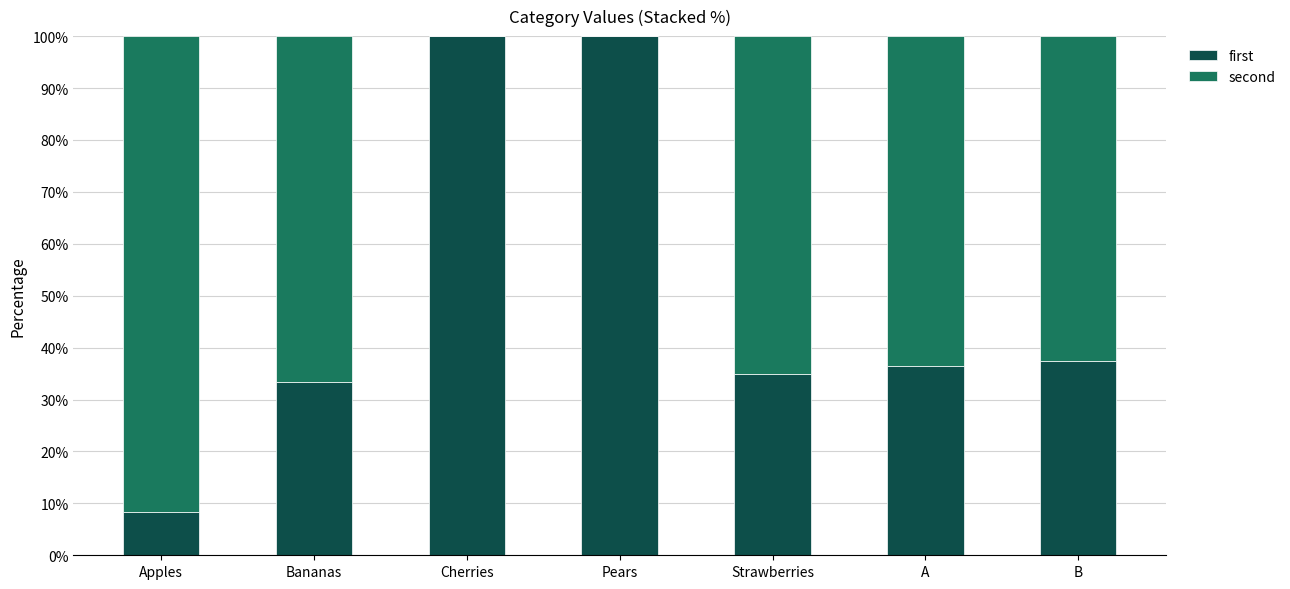

What value does the first series have at A?

36.4